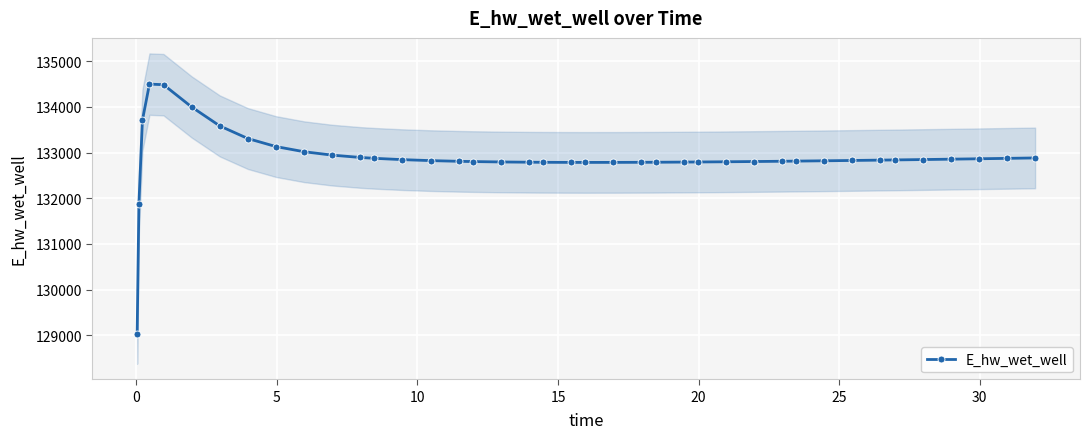

What is the value of the E_hw_wet_well point at the 32nd from the left?

132820.4